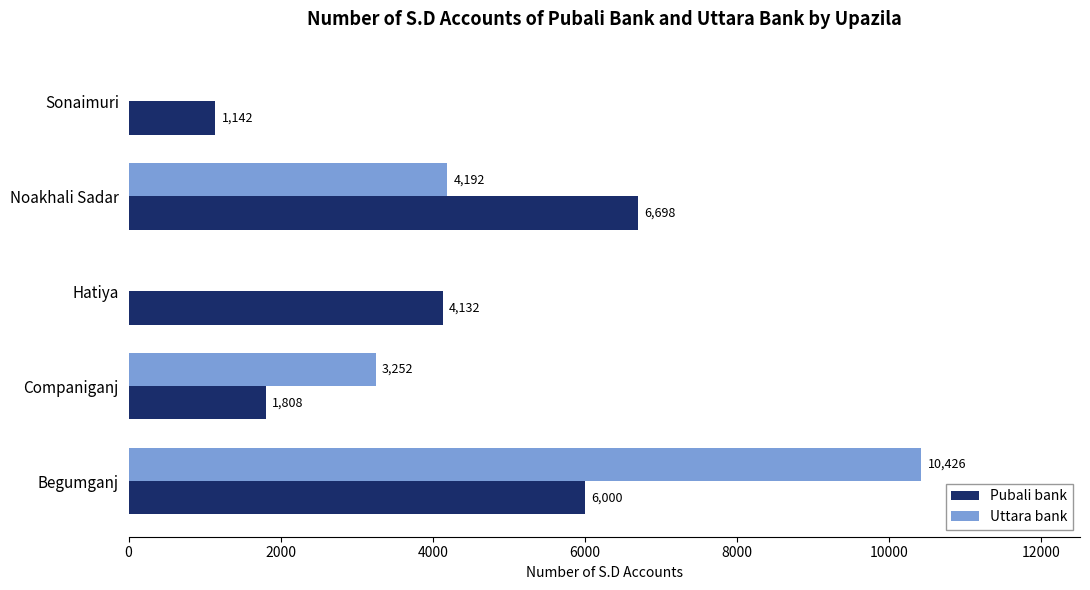

What is the sum of the Uttara bank values at Begumganj and Sonaimuri?

10426